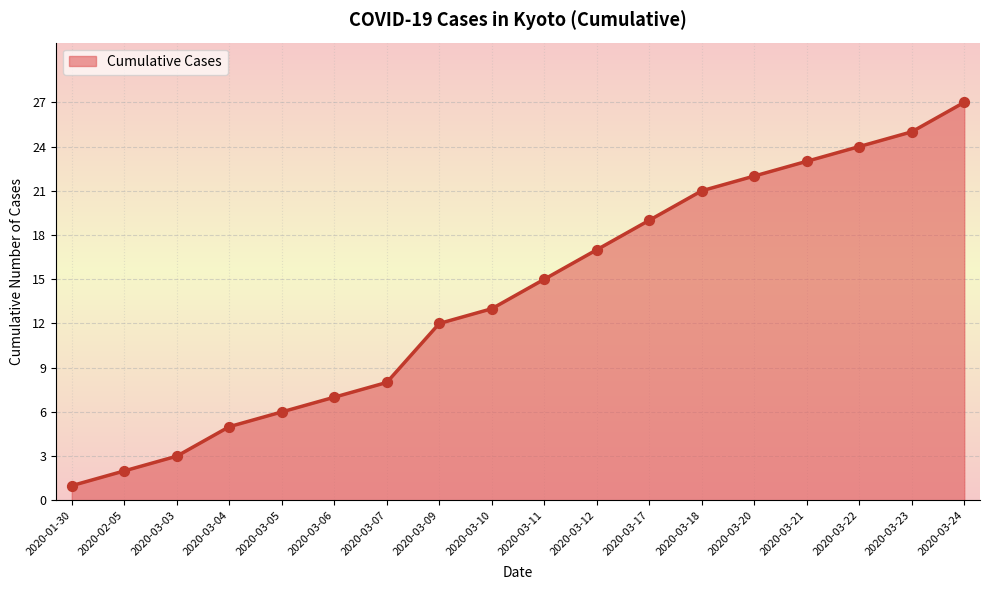

What is the change in value from 2020-03-06 to 2020-03-09?

+5